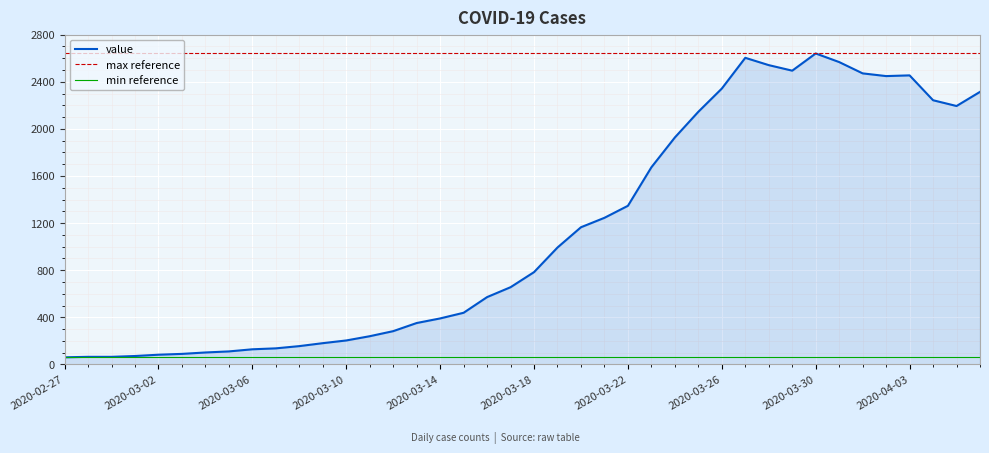

True or false: min reference and max reference cross at least once.

False